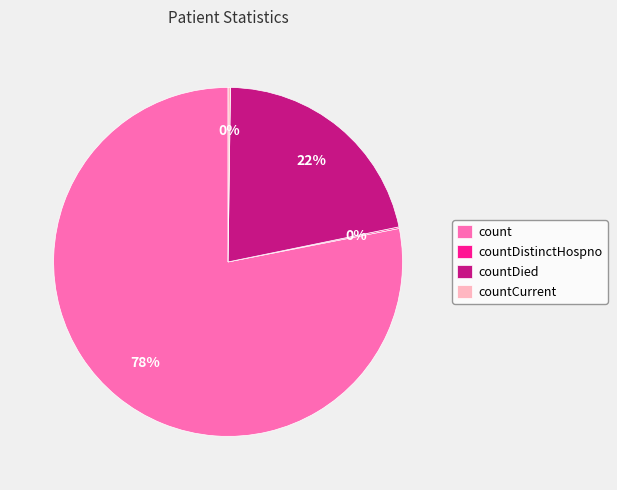

To the nearest percent, what is the difference between the largest and smallest slice percentages?

78%